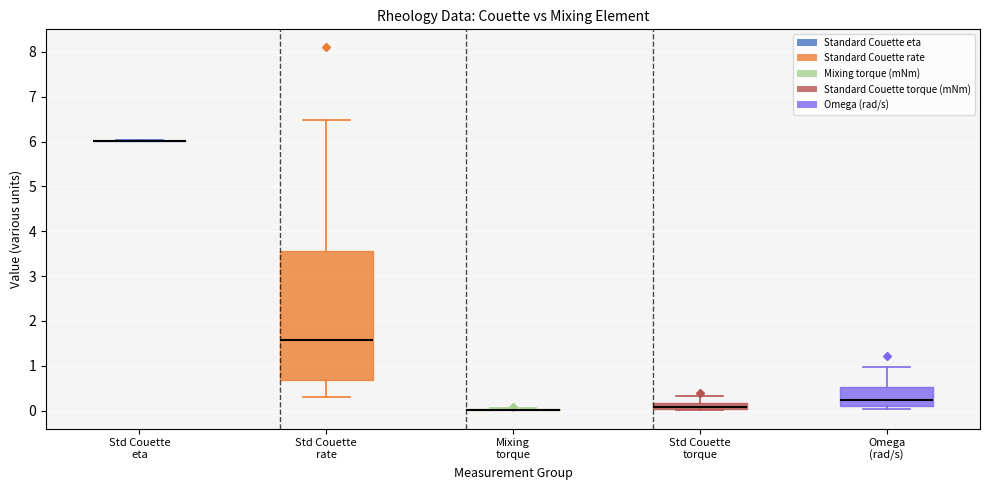

Comparing the boxes themselves (not the whiskers), which one is the tallest?

Std Couette rate